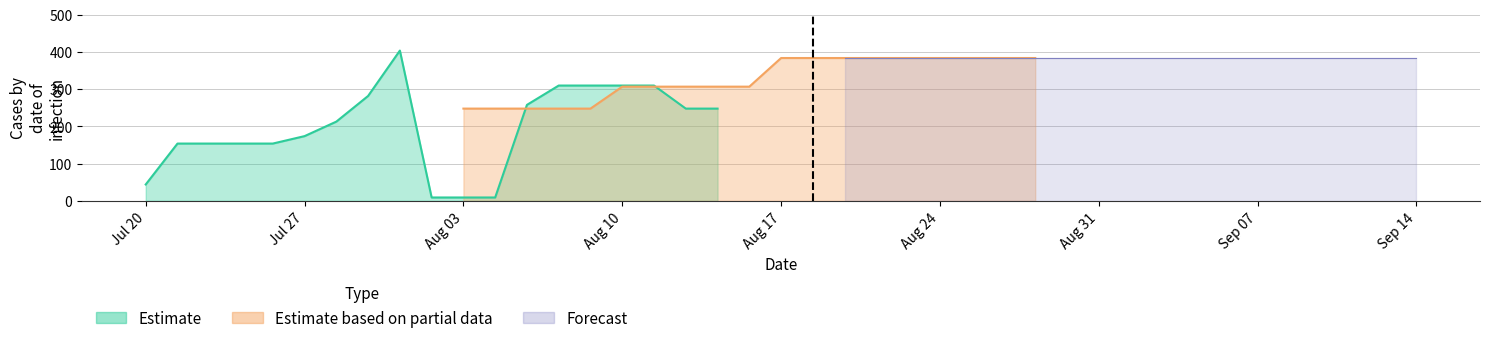

True or false: Estimate has more than 1 points higher than both neighbors.

False